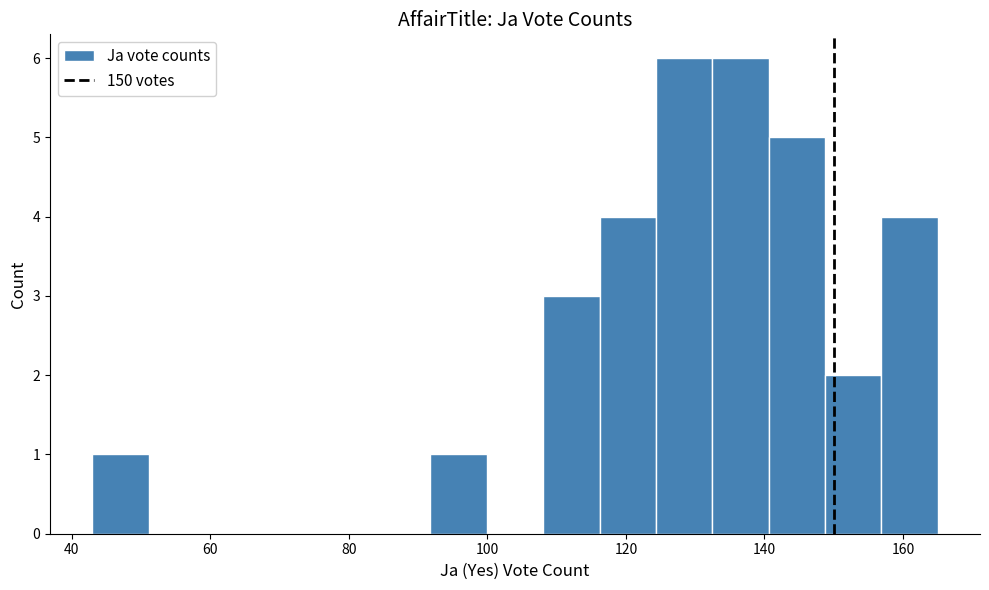

Reading left to right, transcribe this chart: for each bar, give the range it covers on the x-axis and its height. Neither the bar edges nor the heights are printed on the chart, so give them approximately, as read against the axes.

44 to 52: 1
52 to 60: 0
60 to 68: 0
68 to 76: 0
76 to 84: 0
84 to 92: 0
92 to 100: 1
100 to 108: 0
108 to 116: 3
116 to 124: 4
124 to 132: 6
132 to 140: 6
140 to 148: 5
148 to 156: 2
156 to 166: 4